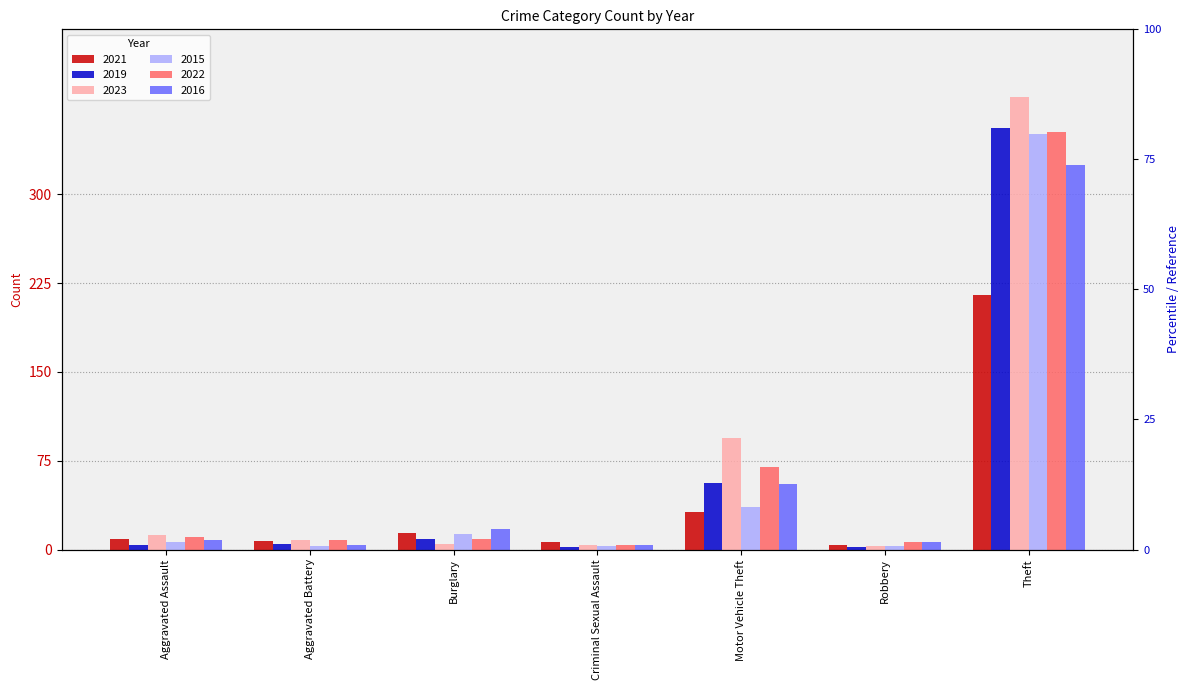

How many bars are there in each group?

6